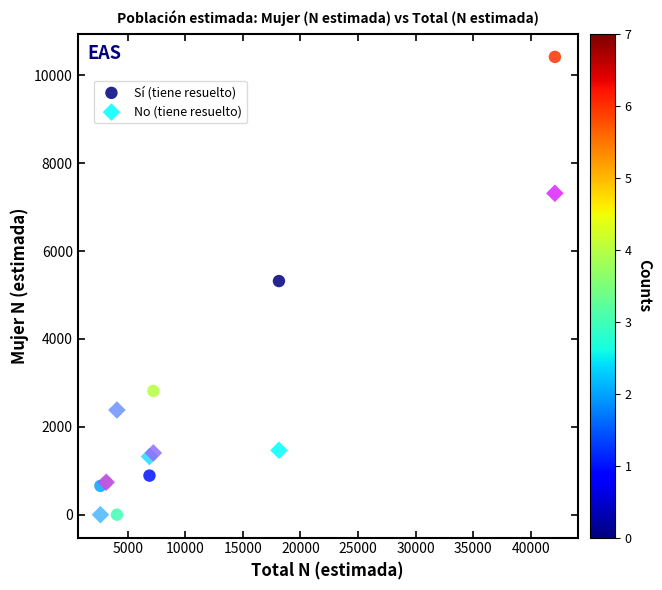

What are all the series names shown in the legend?

Sí (tiene resuelto), No (tiene resuelto)